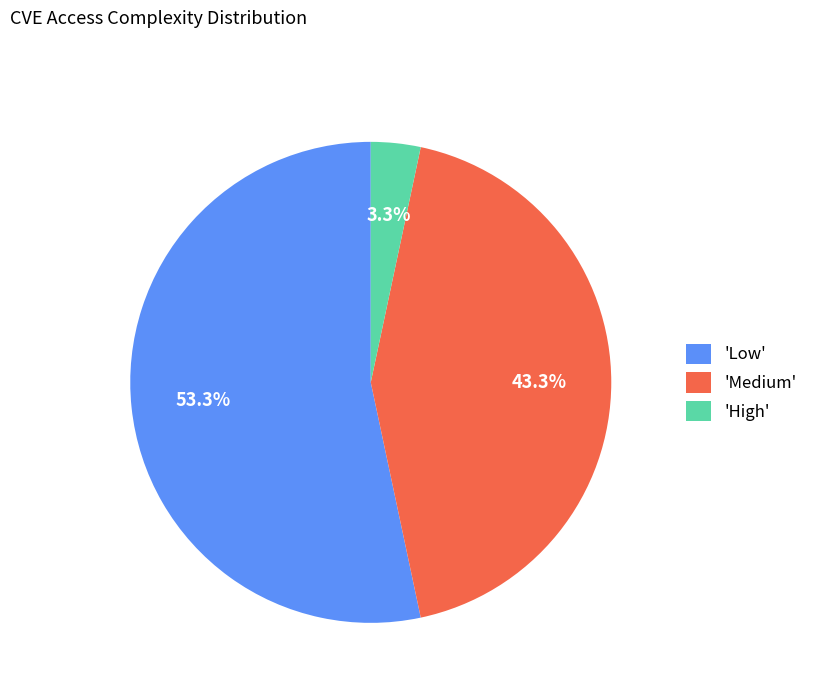

Is there a majority slice in this chart?

Yes